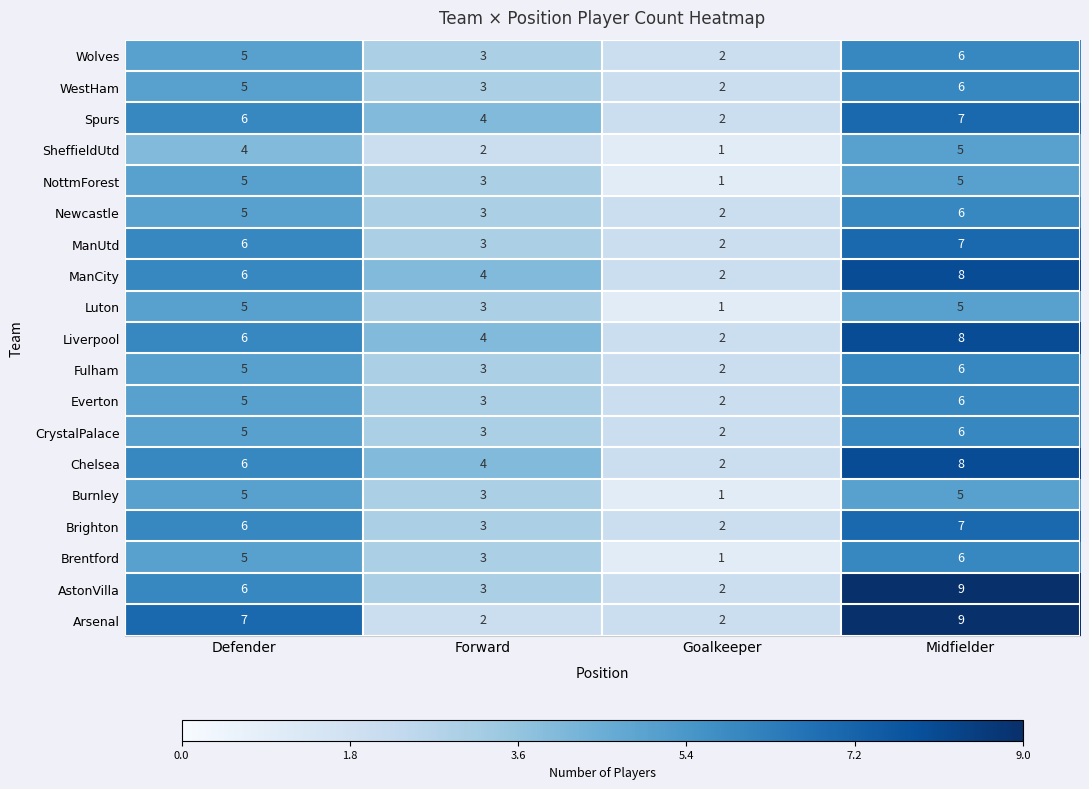

Where is Spurs nearest to the value 4?

Forward